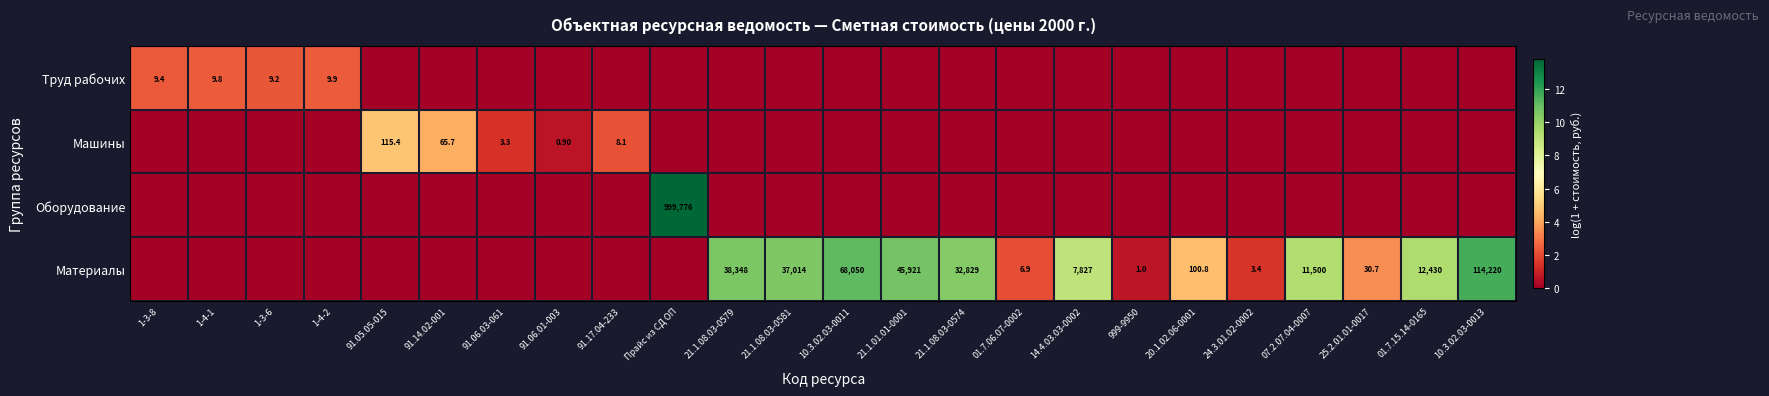

The value of row_2 at 10.3.02.03-0011 is 0.0. True or false?

True